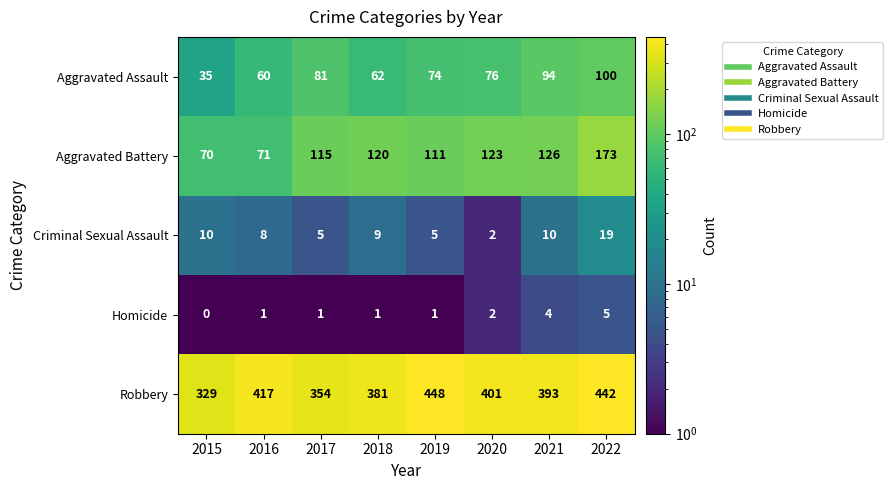

What is the greatest value displayed?

448